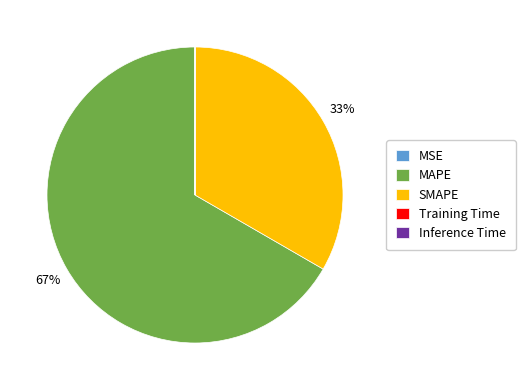

Which slice is the largest?

MAPE